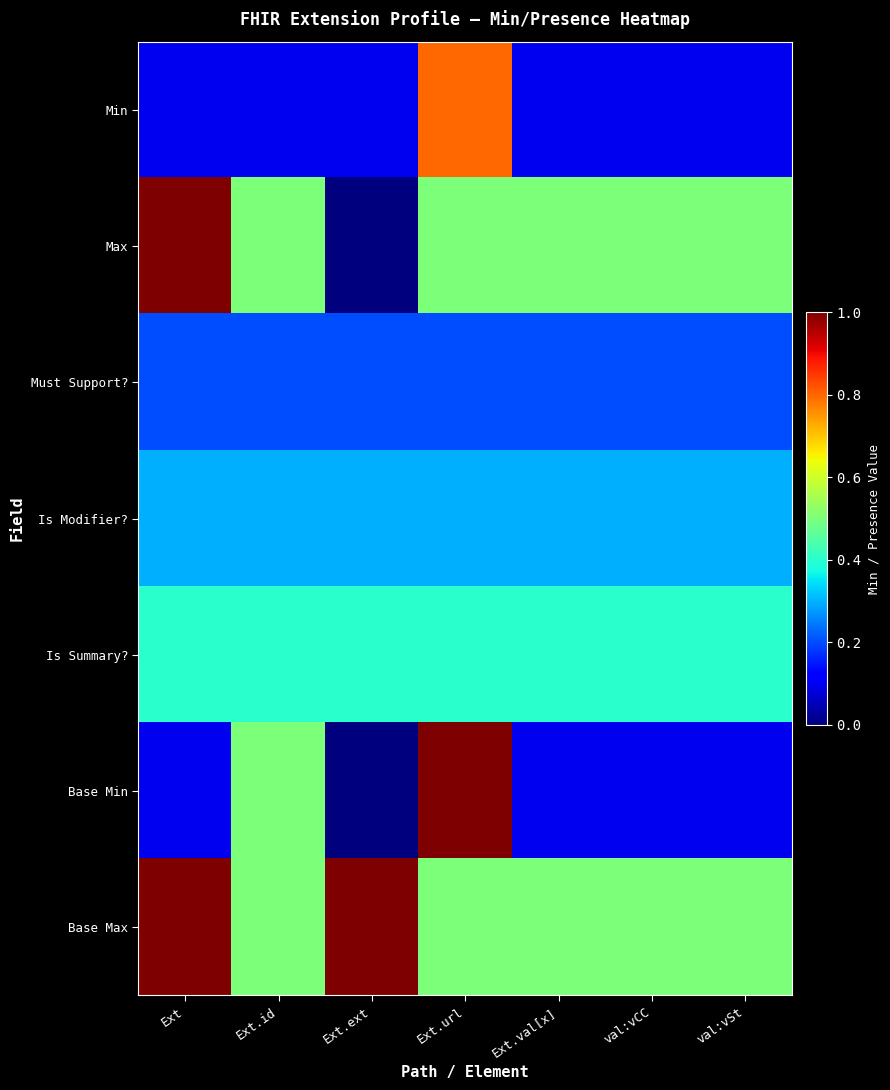

Reading left to right, extract all data points from this chart.

Min: Ext=0.1	Ext.id=0.1	Ext.ext=0.1	Ext.url=0.8	Ext.val[x]=0.1	val:vCC=0.1	val:vSt=0.1
Max: Ext=1.0	Ext.id=0.5	Ext.ext=0.0	Ext.url=0.5	Ext.val[x]=0.5	val:vCC=0.5	val:vSt=0.5
Must Support?: Ext=0.2	Ext.id=0.2	Ext.ext=0.2	Ext.url=0.2	Ext.val[x]=0.2	val:vCC=0.2	val:vSt=0.2
Is Modifier?: Ext=0.3	Ext.id=0.3	Ext.ext=0.3	Ext.url=0.3	Ext.val[x]=0.3	val:vCC=0.3	val:vSt=0.3
Is Summary?: Ext=0.4	Ext.id=0.4	Ext.ext=0.4	Ext.url=0.4	Ext.val[x]=0.4	val:vCC=0.4	val:vSt=0.4
Base Min: Ext=0.1	Ext.id=0.5	Ext.ext=0.0	Ext.url=1.0	Ext.val[x]=0.1	val:vCC=0.1	val:vSt=0.1
Base Max: Ext=1.0	Ext.id=0.5	Ext.ext=1.0	Ext.url=0.5	Ext.val[x]=0.5	val:vCC=0.5	val:vSt=0.5